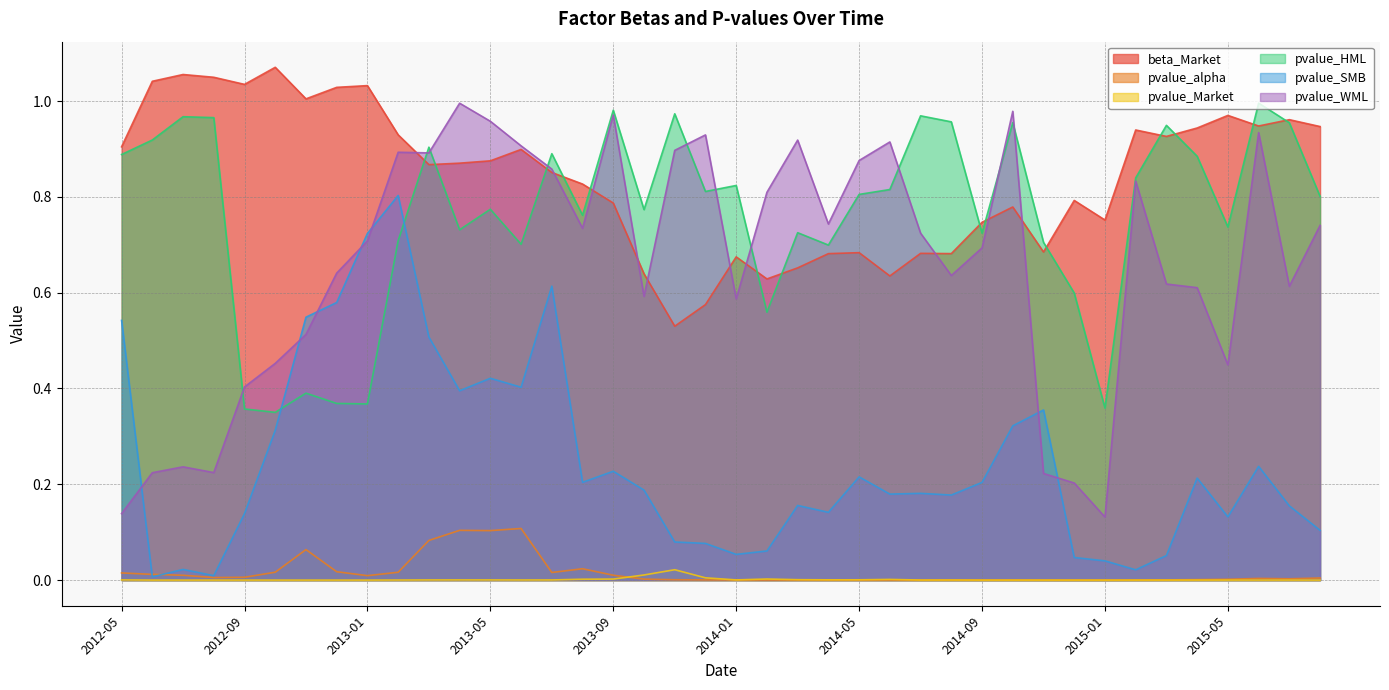

True or false: pvalue_HML and pvalue_alpha cross at least once.

False